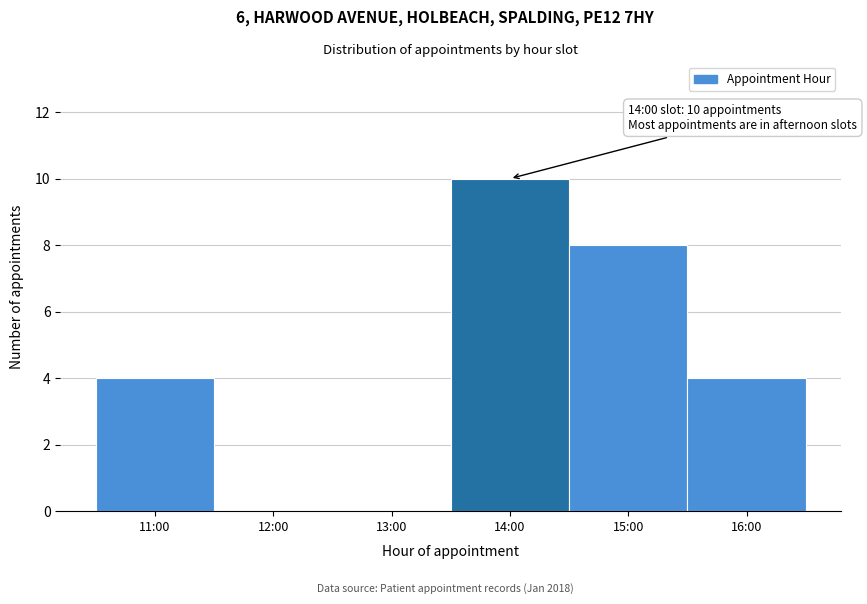

Reading left to right, transcribe all the data shown in this chart.

11:00=4	12:00=0	13:00=0	14:00=10	15:00=8	16:00=4